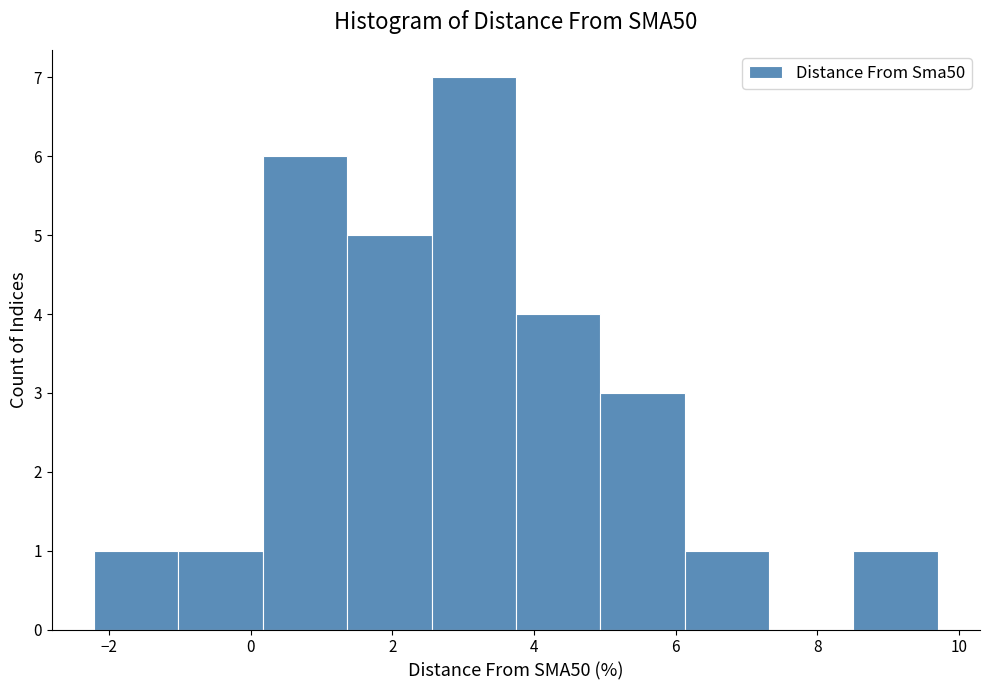

Reading left to right, list every bar in this chart as the range it spans on the x-axis followed by its height. Neither the bar edges nor the heights are printed on the chart, so give them approximately, as read against the axes.

-2.2 to -1.0: 1
-1.0 to 0.2: 1
0.2 to 1.4: 6
1.4 to 2.6: 5
2.6 to 3.8: 7
3.8 to 5.0: 4
5.0 to 6.2: 3
6.2 to 7.4: 1
7.4 to 8.6: 0
8.6 to 9.8: 1